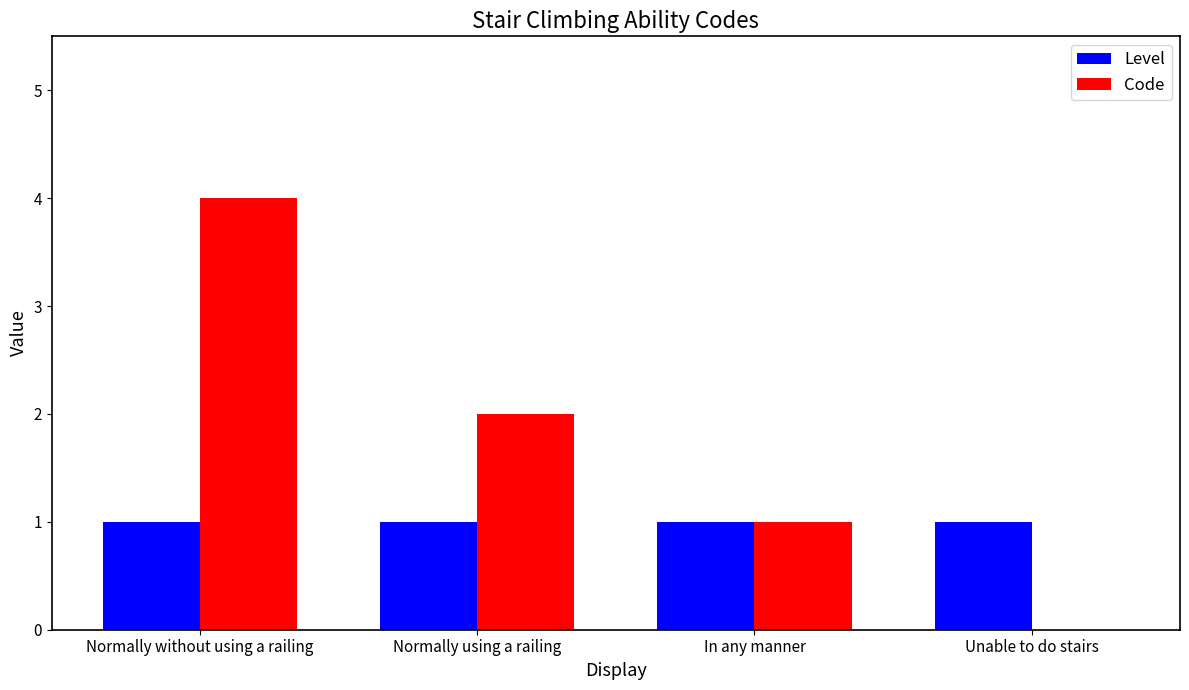

Reading left to right, extract all data points from this chart.

Level: 1	1	1	1
Code: 4	2	1	0